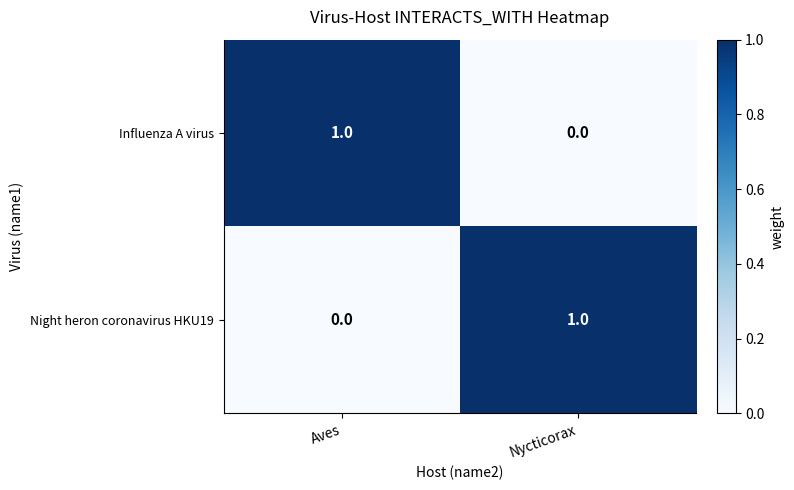

Count the number of categories in the chart.

2